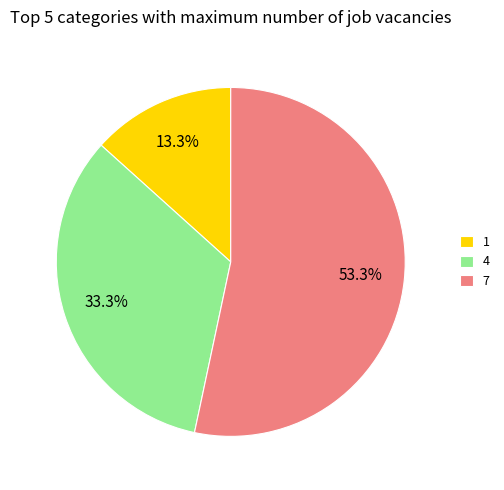

To the nearest percent, what is the difference between the 7 and 4 slice percentages?

20%